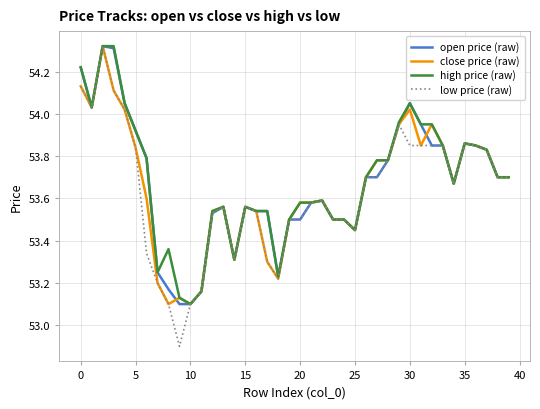

How many lines are shown in the chart?

4